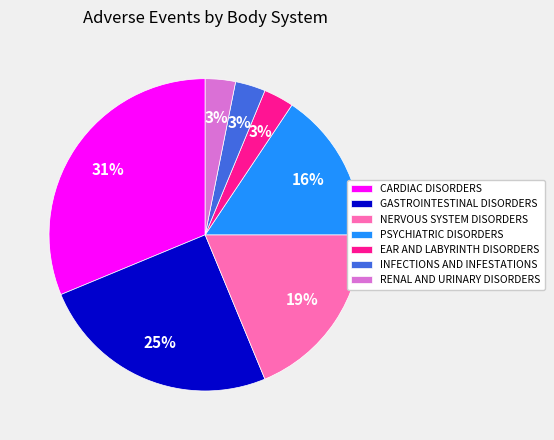

Does any single category account for the majority?

No